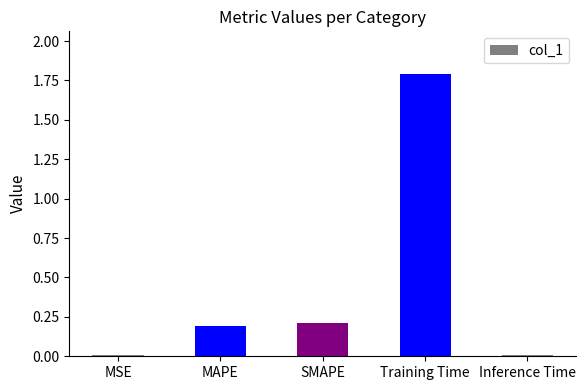

What is the change in value from MAPE to Inference Time?

-0.2